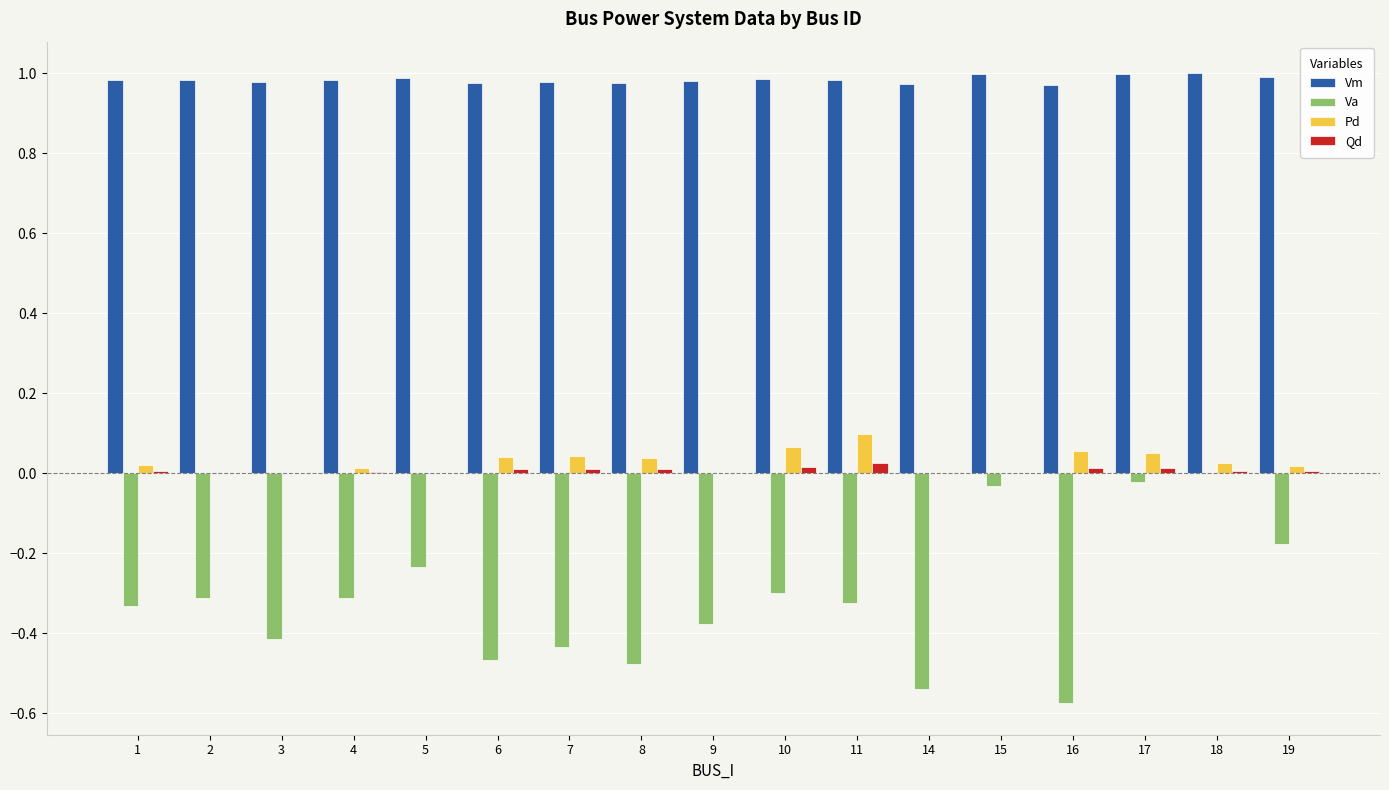

Which series has the largest total across all categories?

Vm